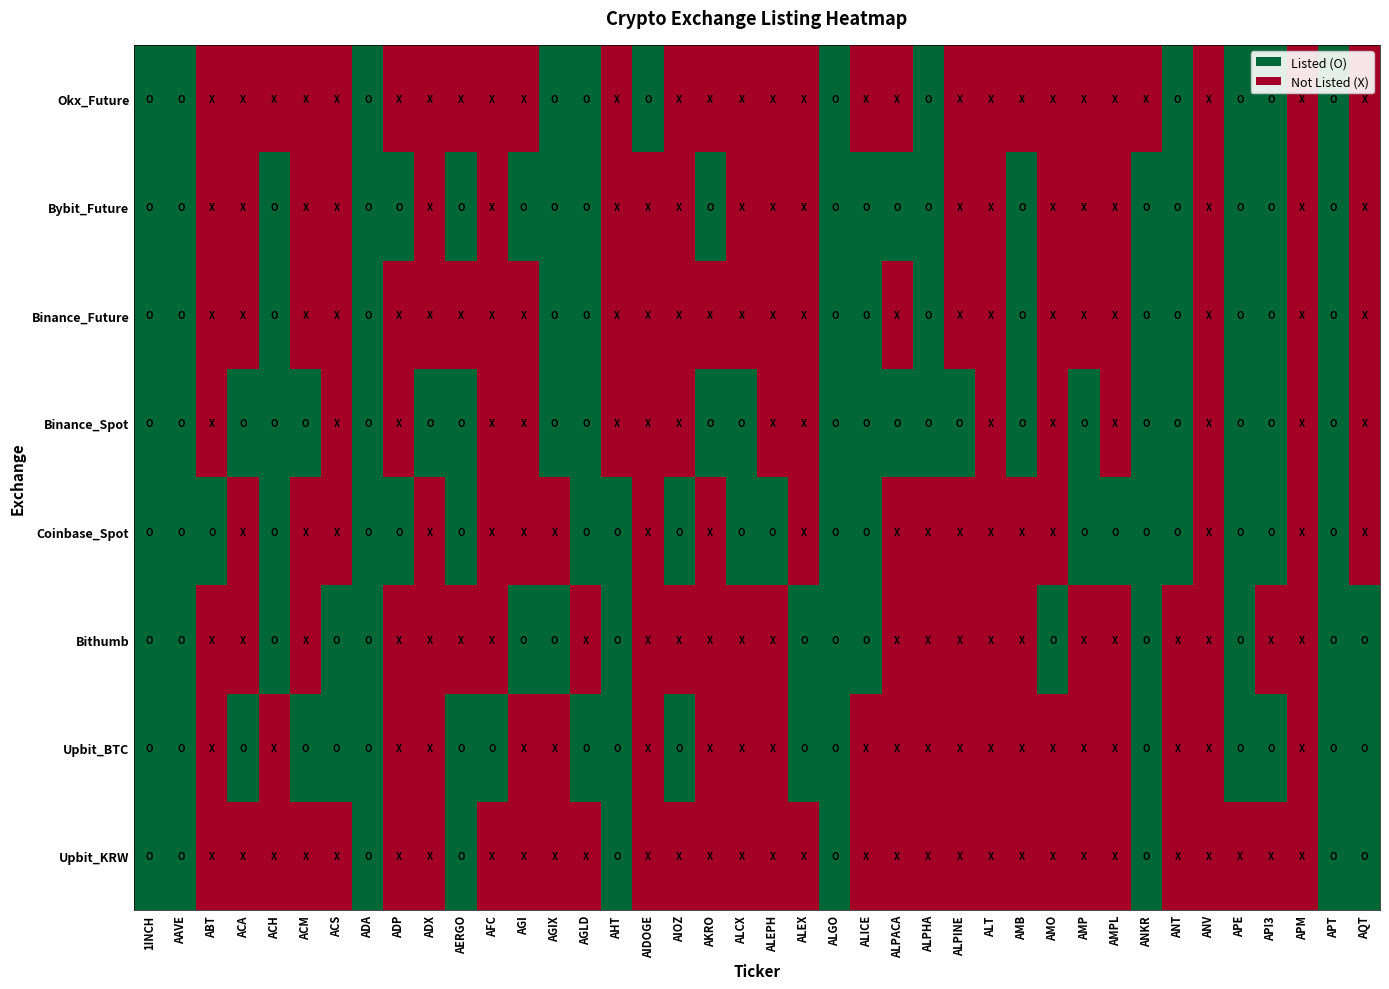

At how many categories does at least one series exceed 0?

37